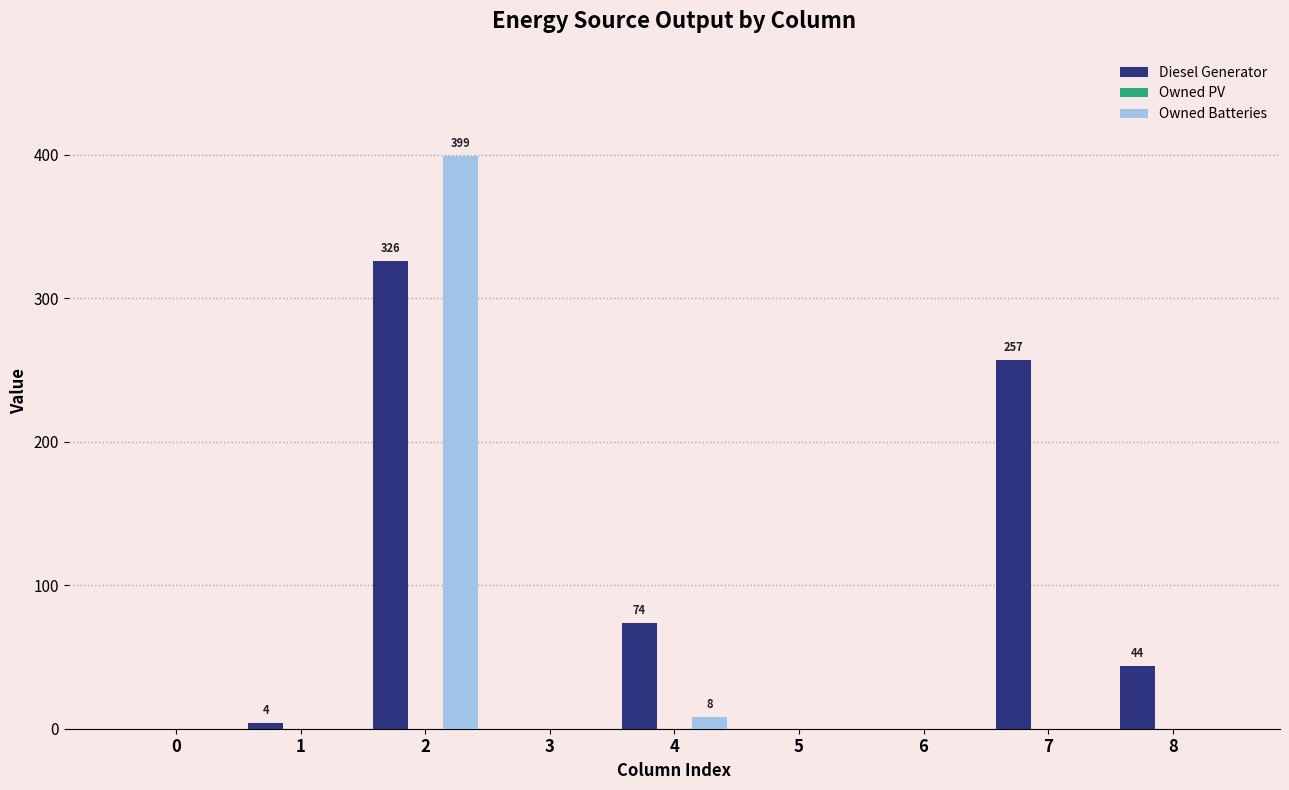

What is the spread (max minus min) of values at 8?

44